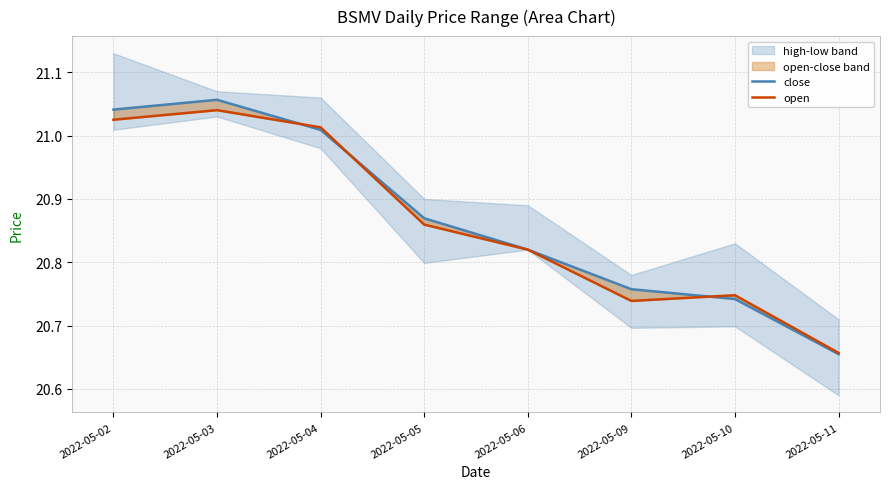

How many times do close and open cross each other?

3